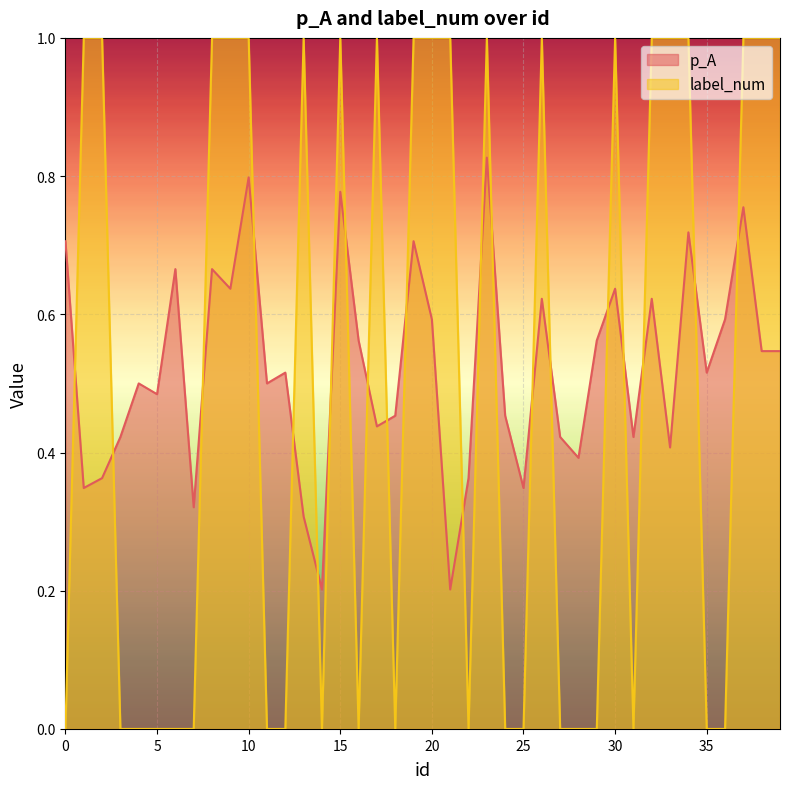

Reading left to right, transcribe all the data shown in this chart.

p_A: 0.7	0.3	0.4	0.4	0.5	0.5	0.7	0.3	0.7	0.6	0.8	0.5	0.5	0.3	0.2	0.8	0.6	0.4	0.5	0.7	0.6	0.2	0.4	0.8	0.5	0.3	0.6	0.4	0.4	0.6	0.6	0.4	0.6	0.4	0.7	0.5	0.6	0.8	0.5	0.5
label_num: 0.0	1.0	1.0	0.0	0.0	0.0	0.0	0.0	1.0	1.0	1.0	0.0	0.0	1.0	0.0	1.0	0.0	1.0	0.0	1.0	1.0	1.0	0.0	1.0	0.0	0.0	1.0	0.0	0.0	0.0	1.0	0.0	1.0	1.0	1.0	0.0	0.0	1.0	1.0	1.0